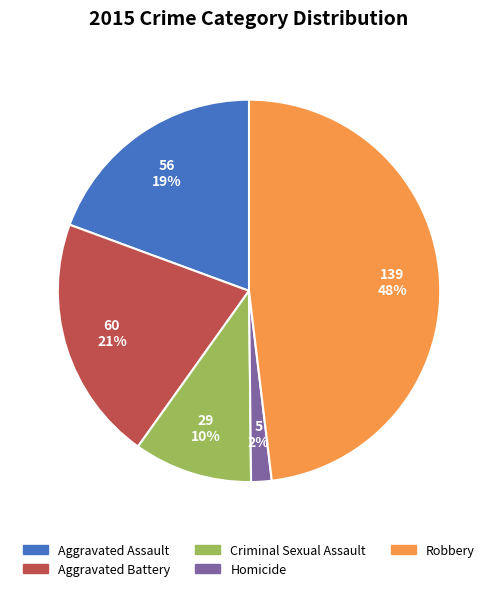

Which category has the smallest portion of the pie?

Homicide